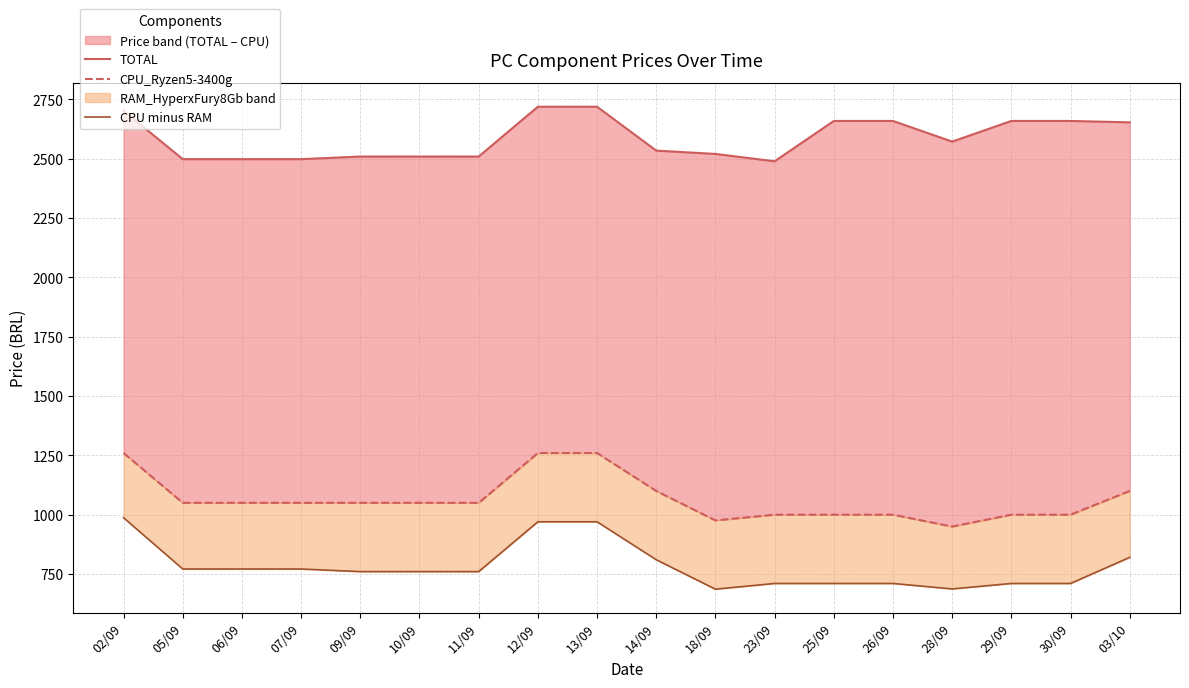

What is the sum of the TOTAL values at 06/09 and 28/09?

5071.0